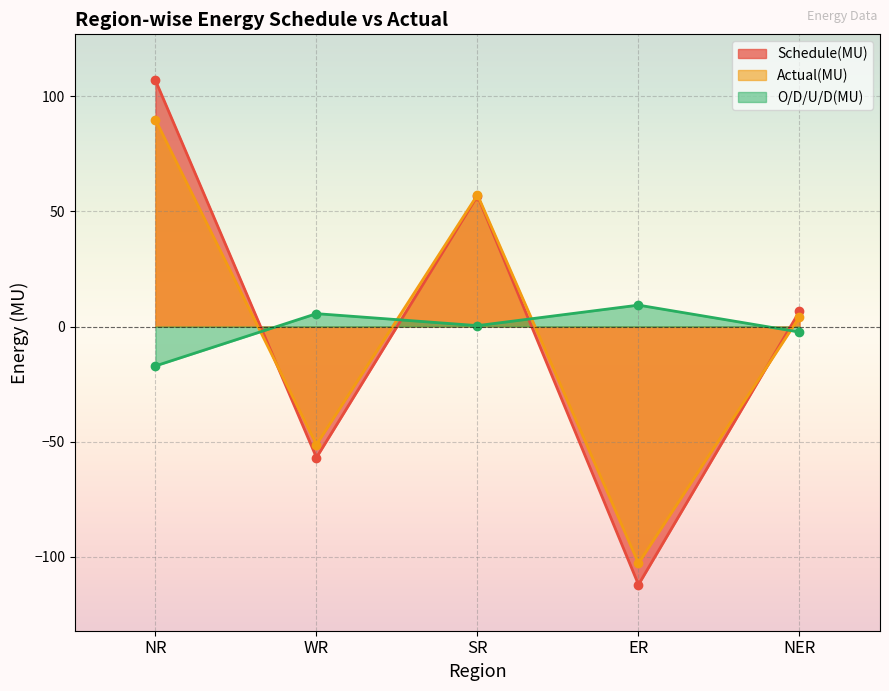

What position from the left is NR?

1